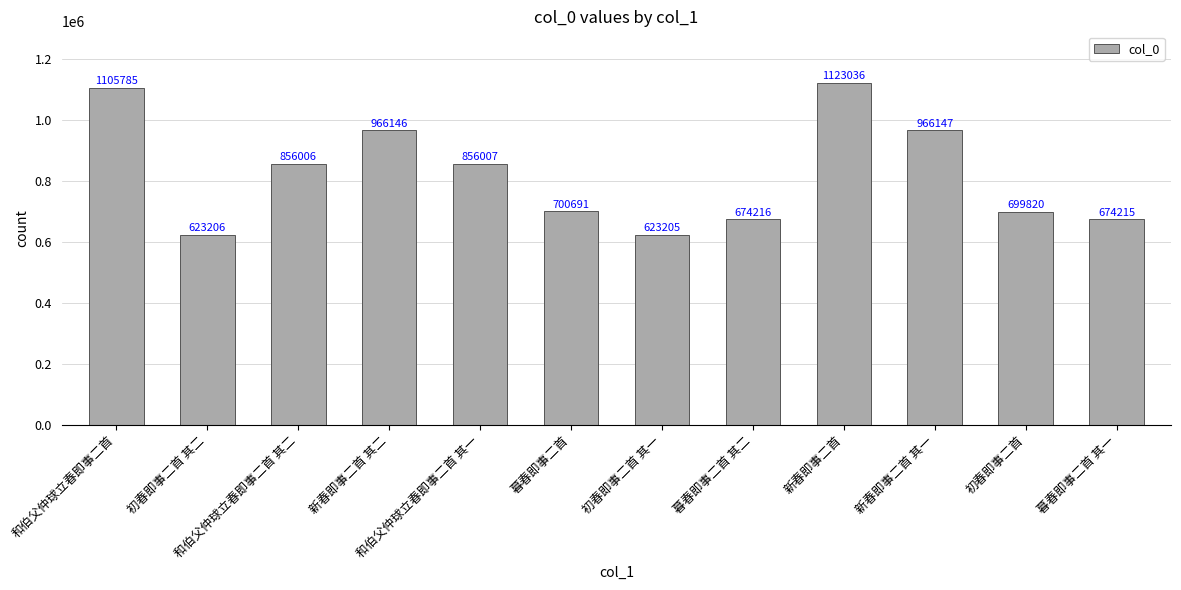

What is the difference between the values at 新春即事二首 其二 and 暮春即事二首?

265455